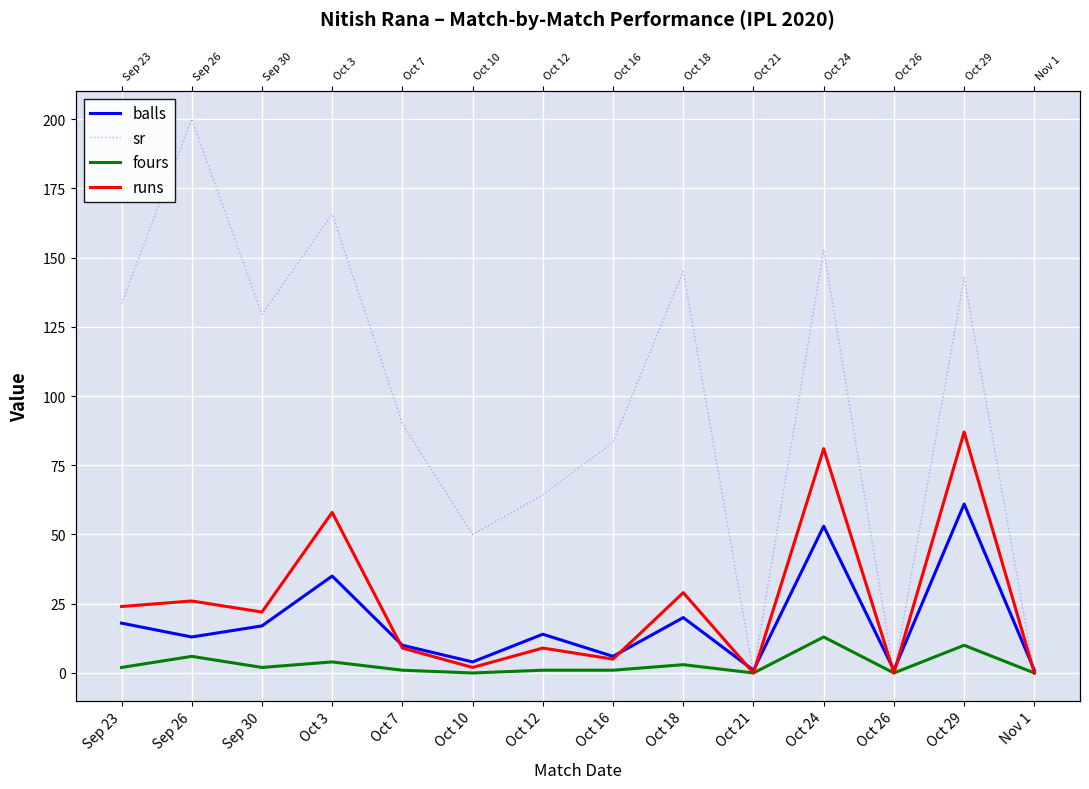

What is the value of the runs point at the 13th from the left?

87.0